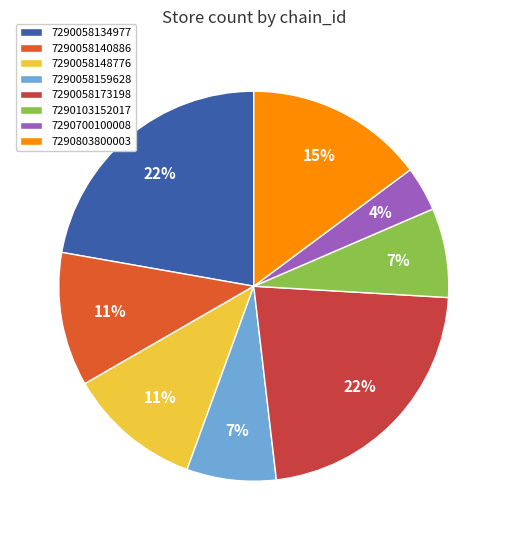

Count the number of slices in the pie.

8